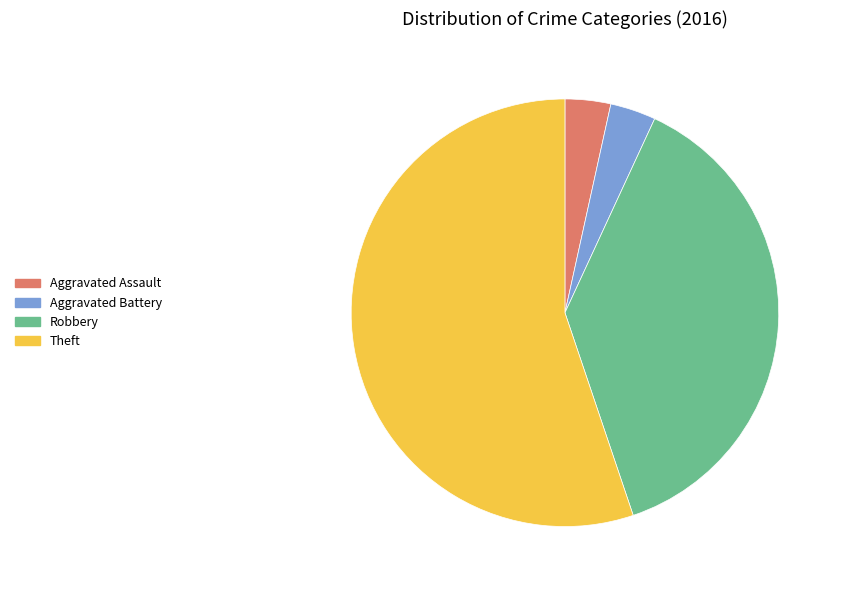

True or false: Robbery accounts for 44% of the total.

False